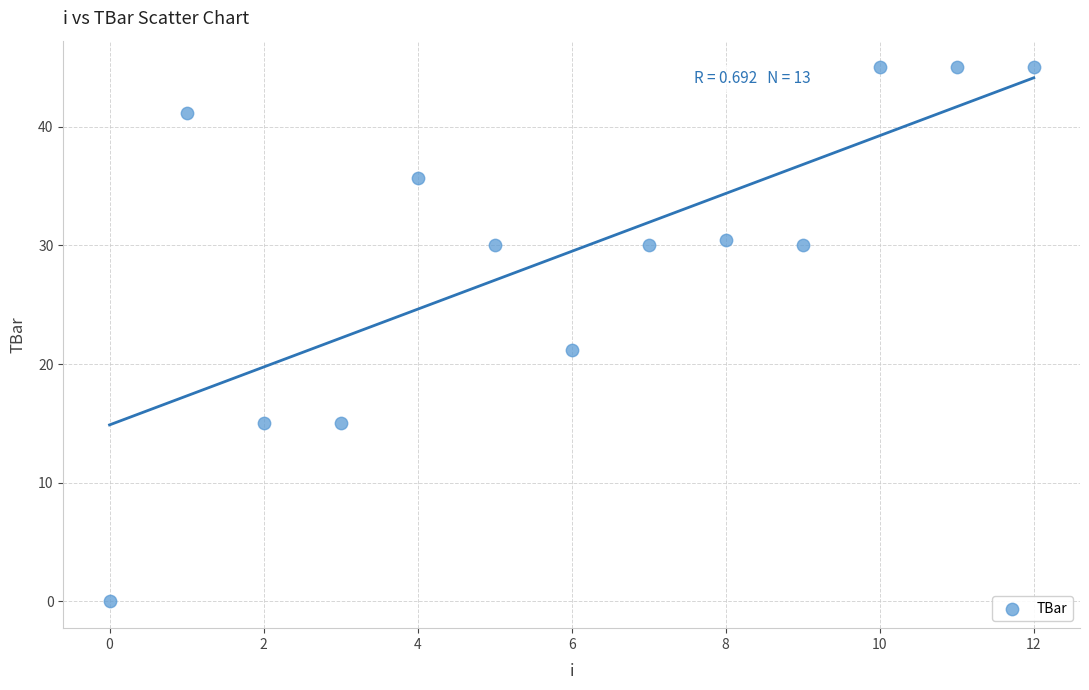

What Y value in the scatter plot is closest to 22?

21.2